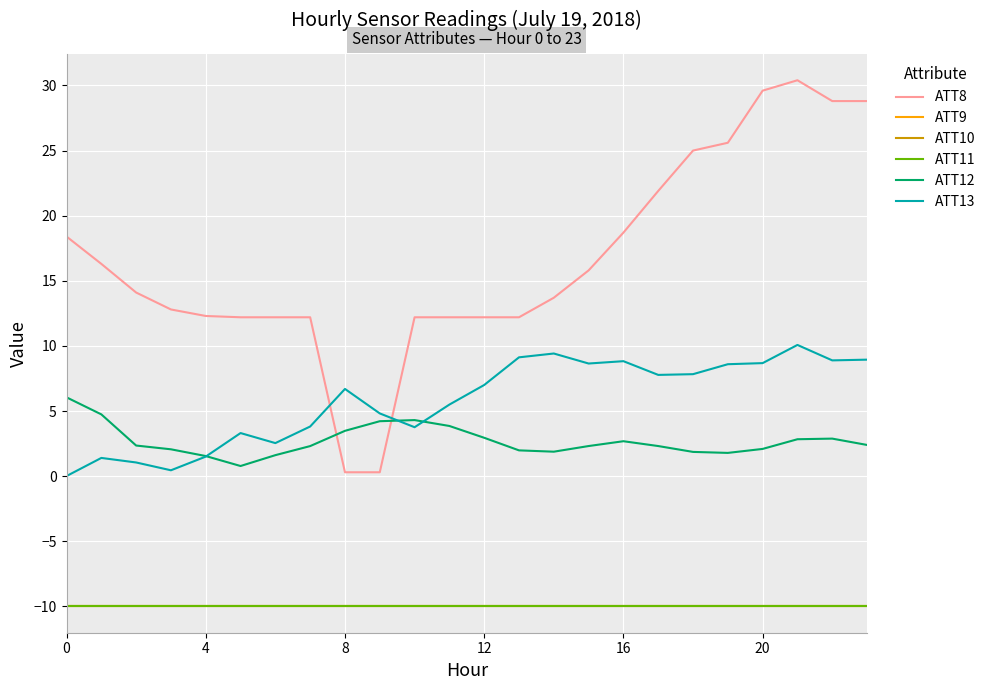

Does the chart have visible grid lines?

Yes